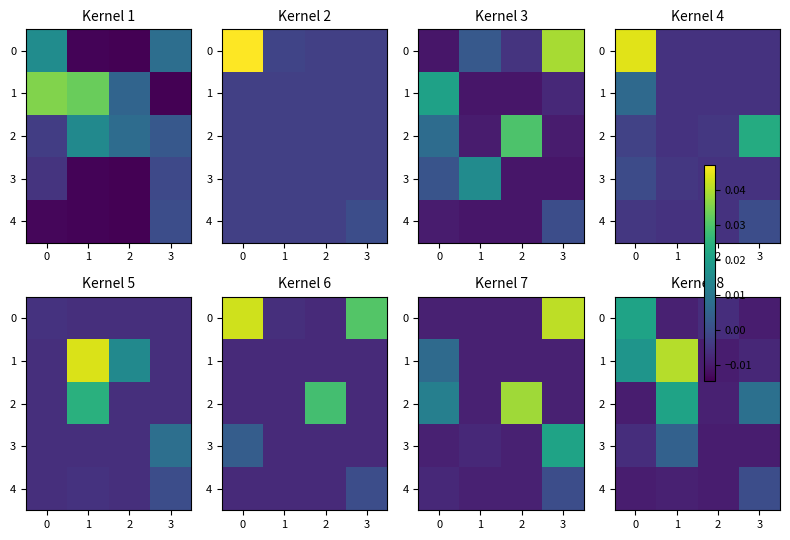

Count the number of categories in the chart.

4